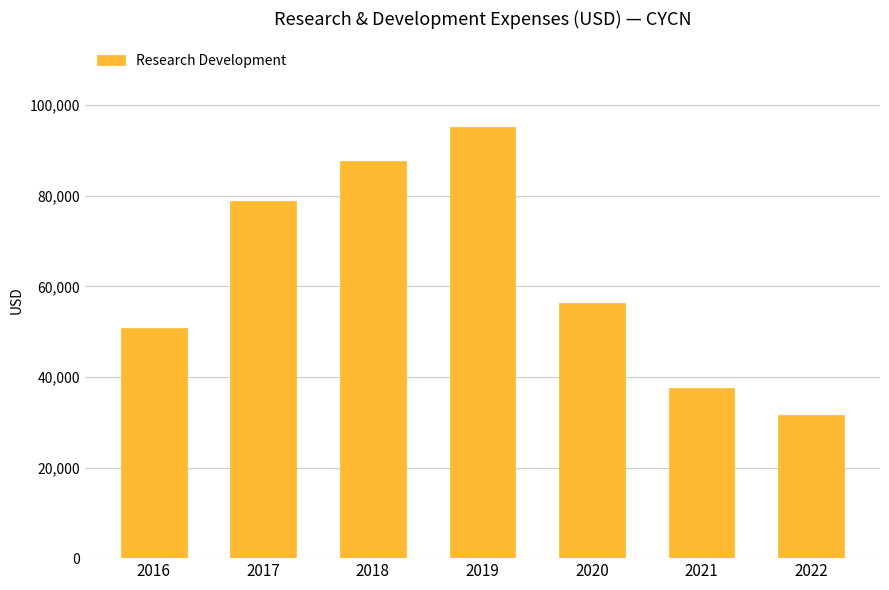

The chart shows a value of 141358 at 2017. True or false?

False